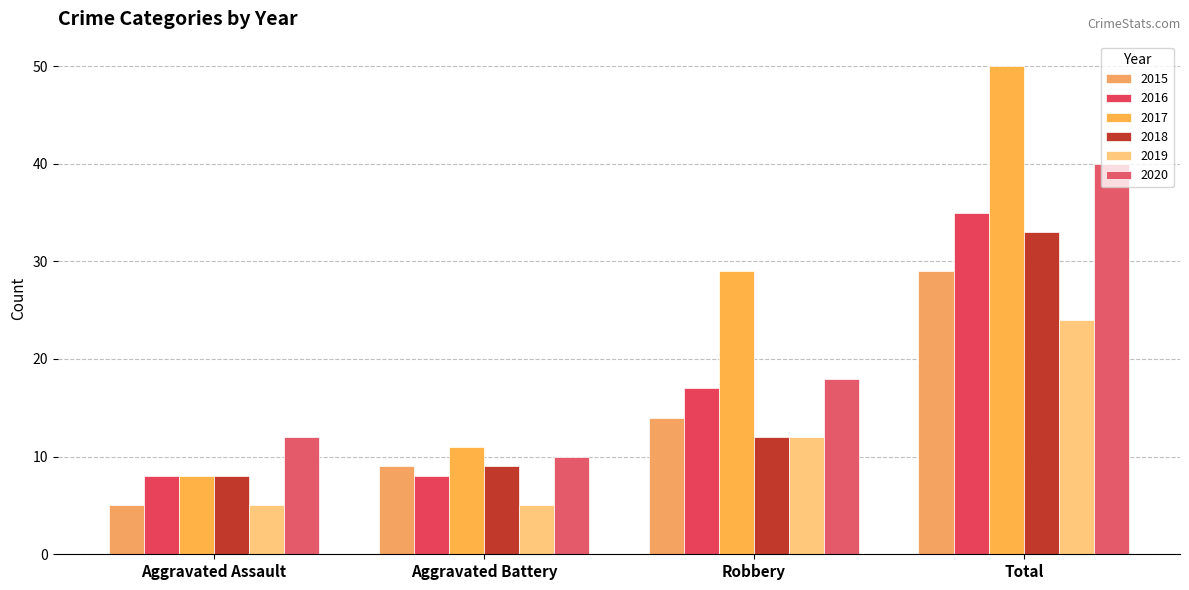

How many bars are there in each group?

6